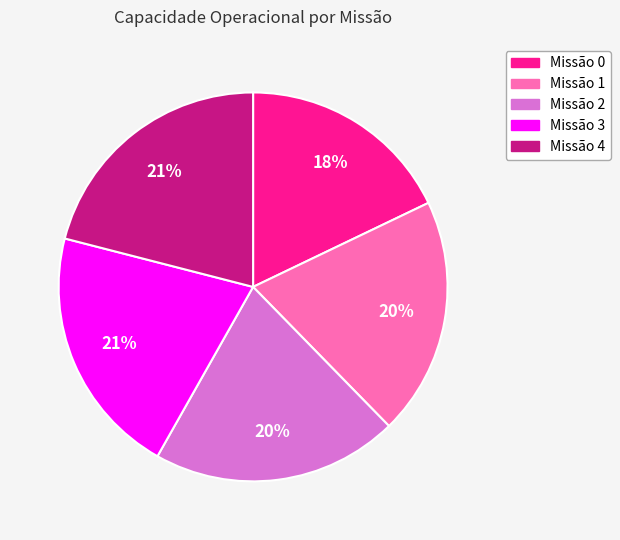

Count the number of slices in the pie.

5